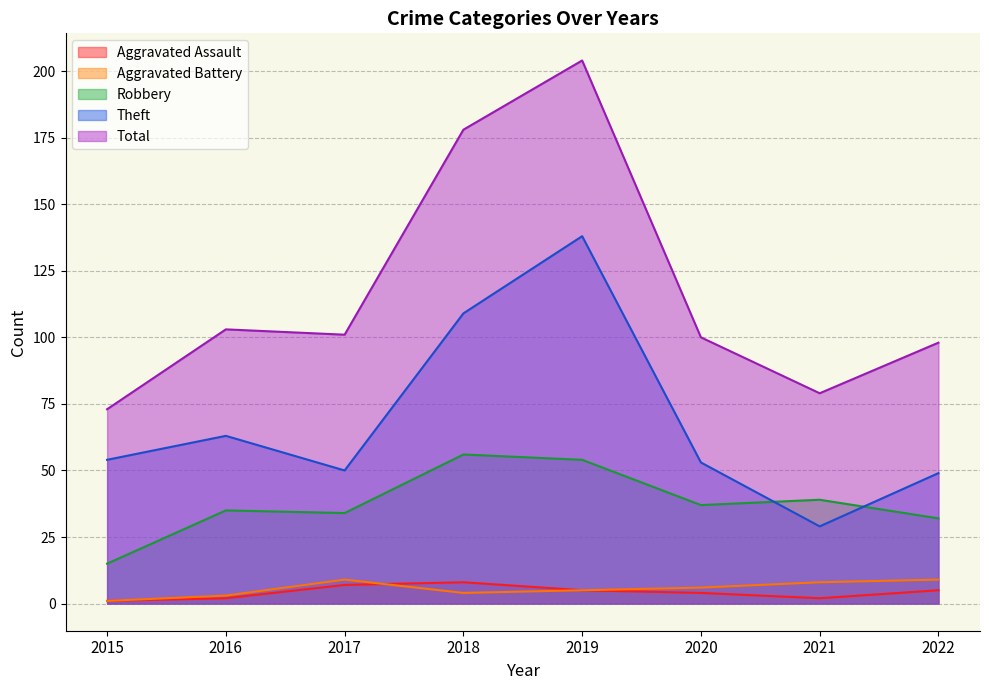

In Robbery, how many points are higher than both neighbors (excluding endpoints)?

3